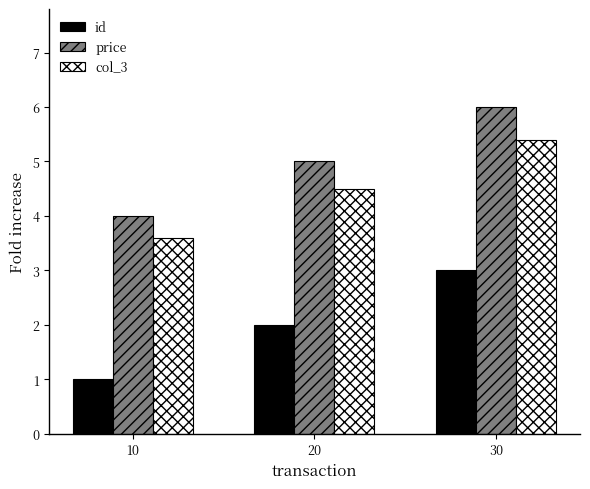

What is the approximate value of id at 20?

2.0